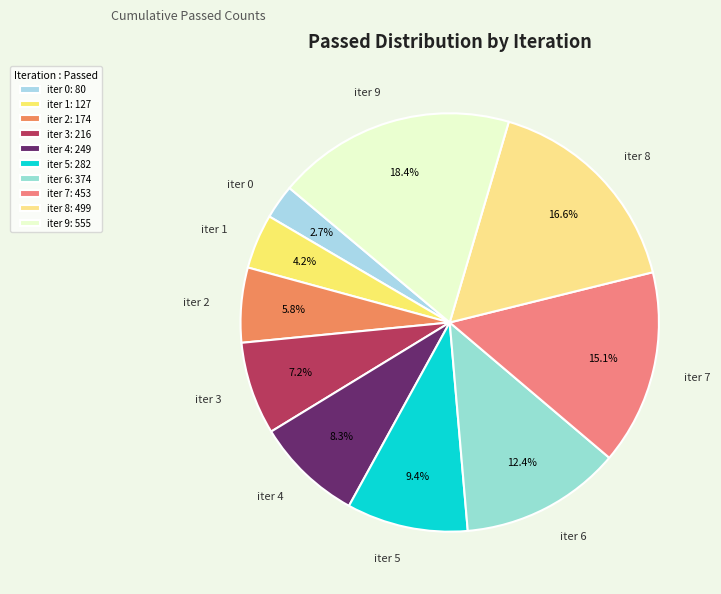

How many segments does this pie chart have?

10